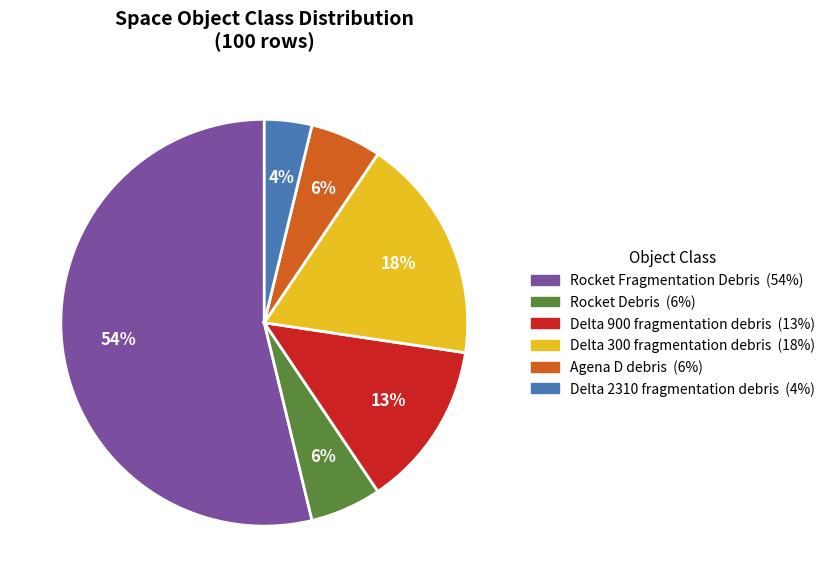

Does Rocket Fragmentation Debris represent more than half of the total?

Yes